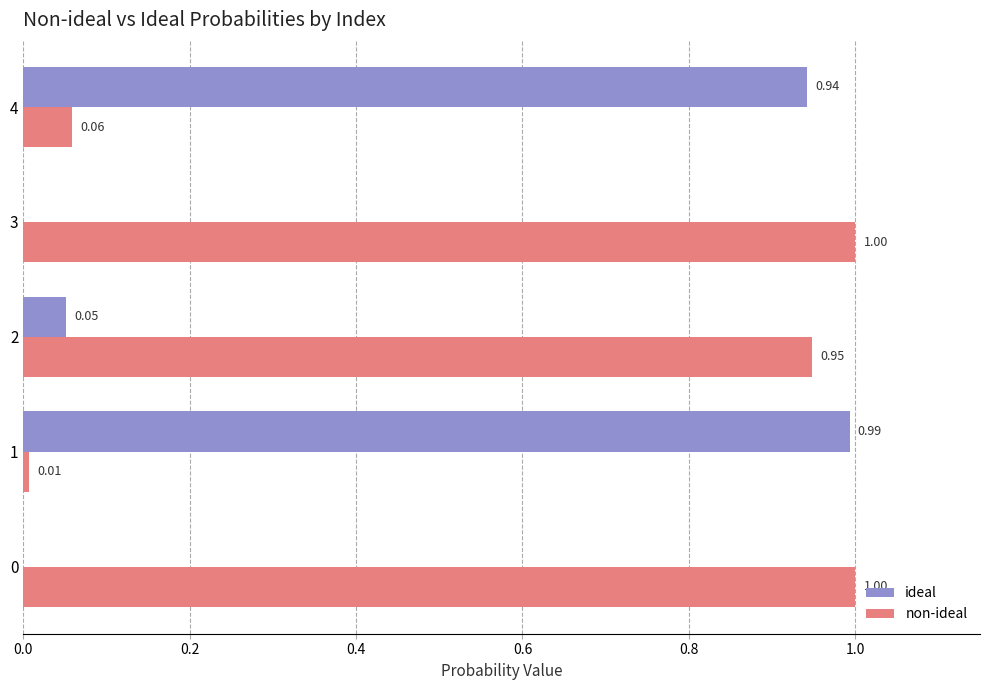

Is the value of ideal at 2 greater than the value of non-ideal at 4?

No